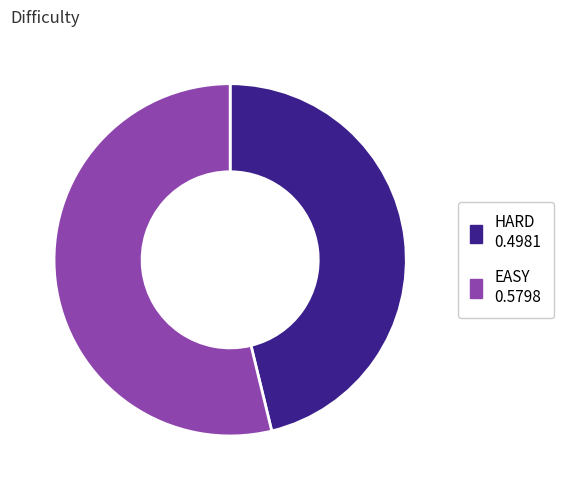

Which has a higher value, EASY or HARD?

EASY